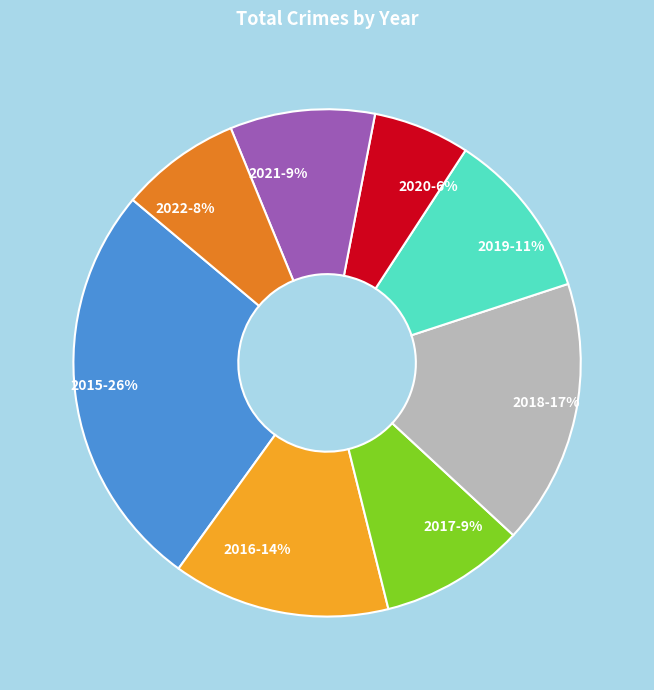

To the nearest percent, what is the difference between the 2018 and 2017 slice percentages?

8%